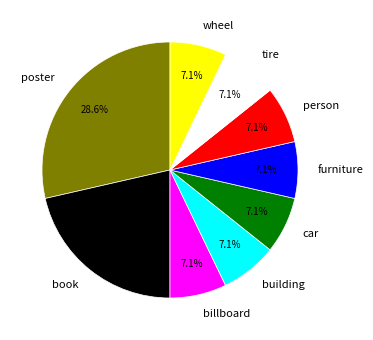

True or false: car accounts for 20% of the total.

False